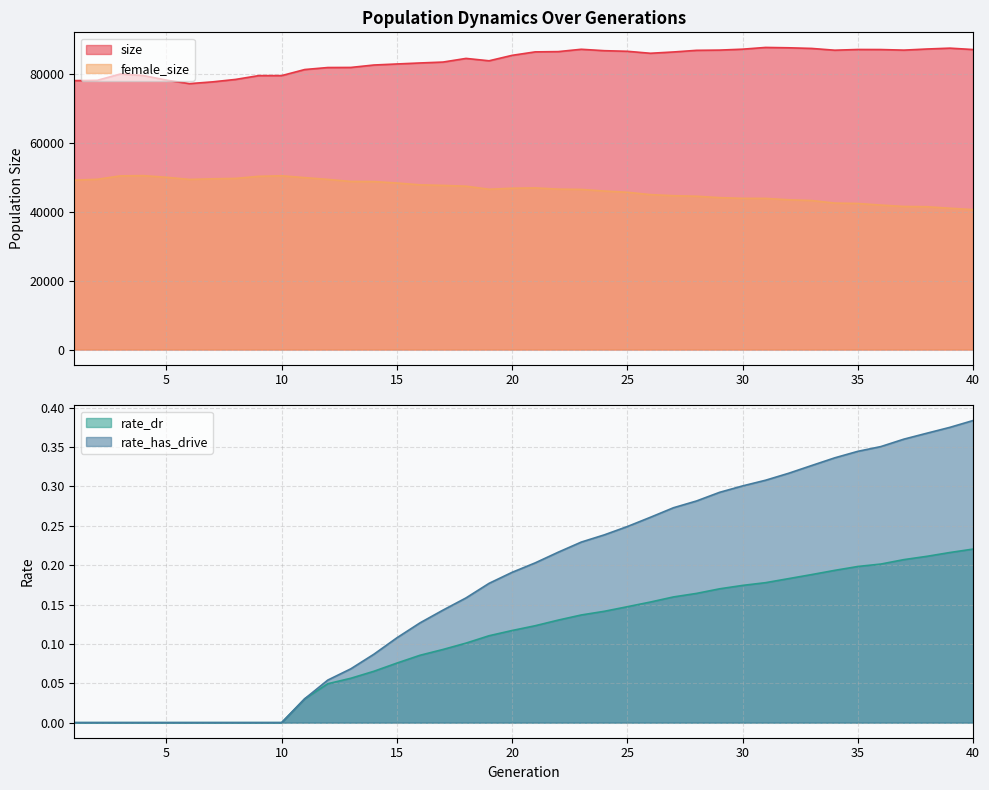

What is the value of the rate_dr point at the 18th from the left?

0.1